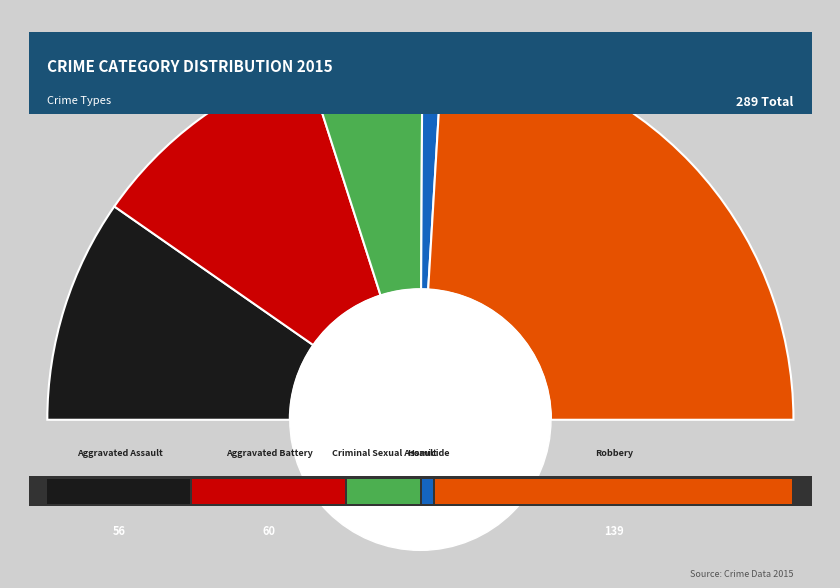

What is the total percentage of Homicide and Robbery?

49.8%